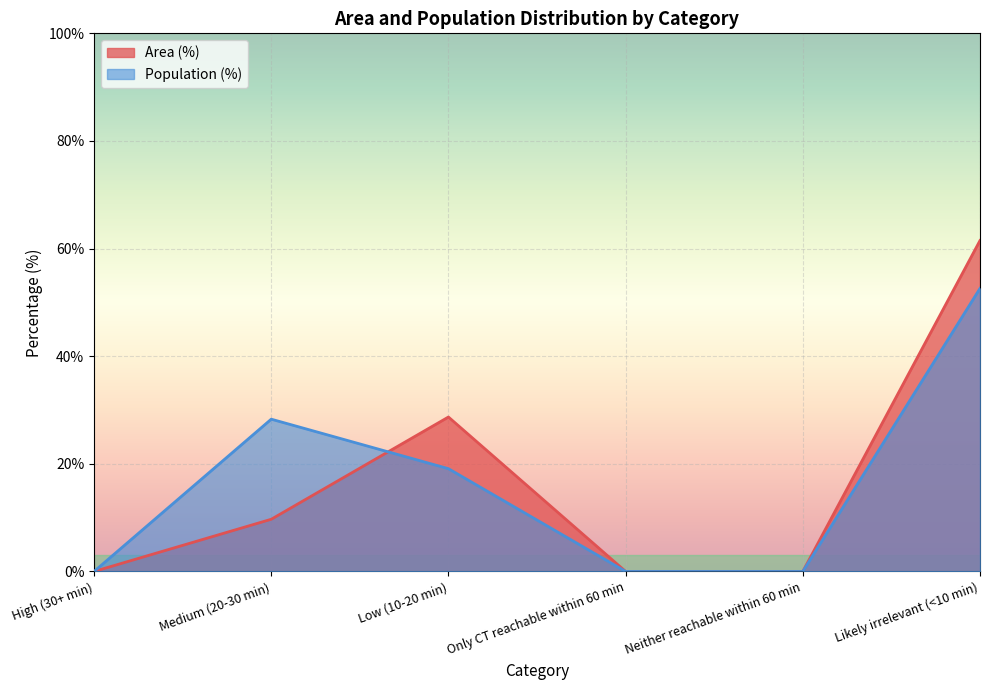

Which series has the largest total across all categories?

Population (%)